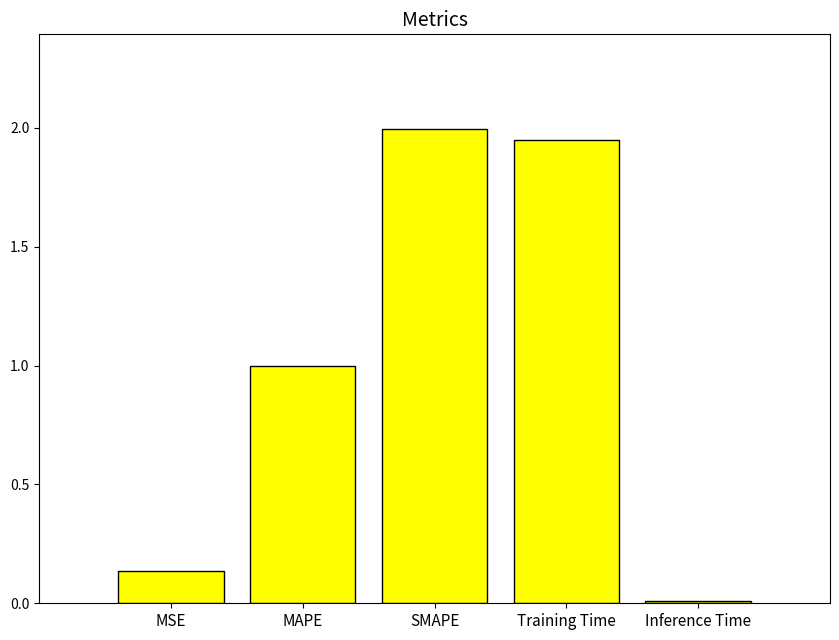

How many bars are there in total?

5